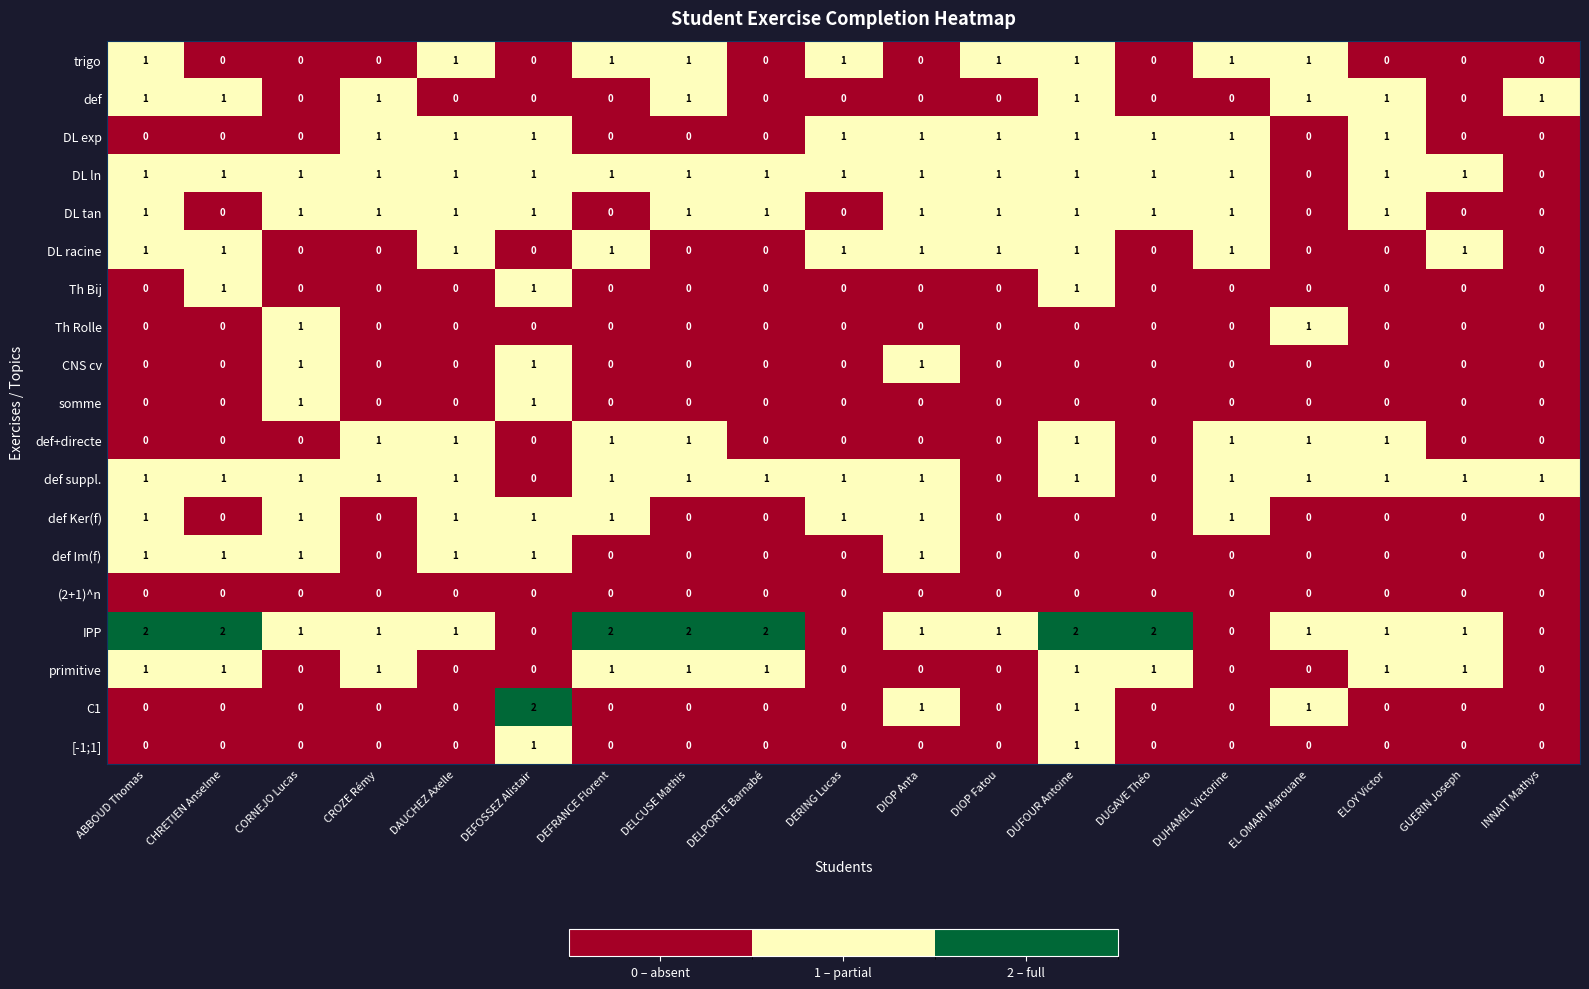

How many def Ker(f) values are between 0 and 1?

19